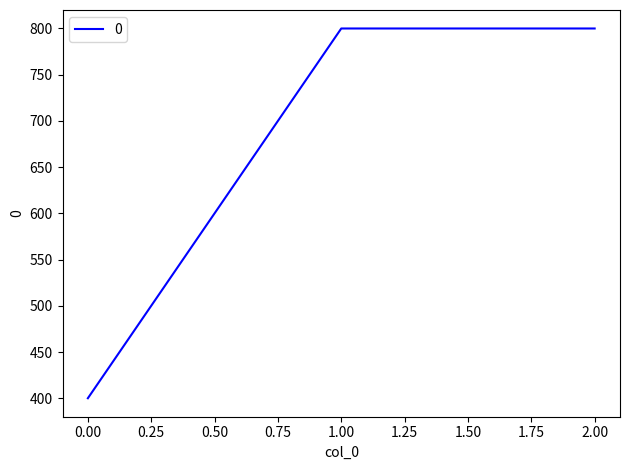

What is the minimum value shown in the chart?

400